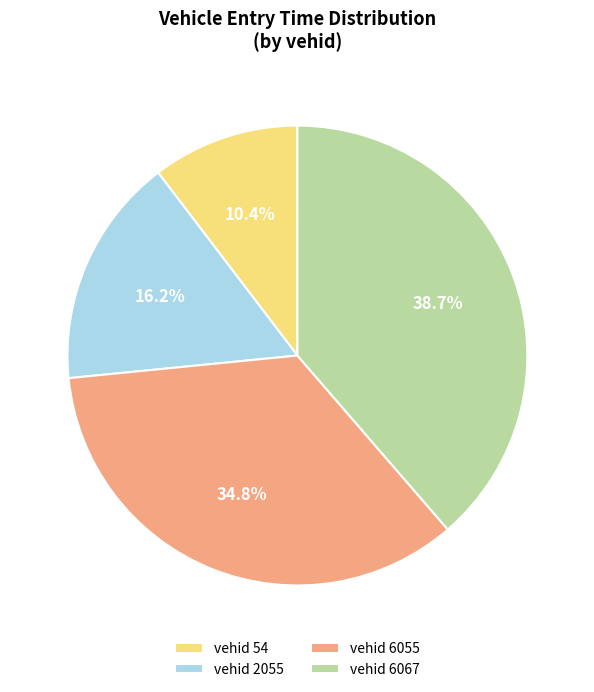

Is there a majority slice in this chart?

No